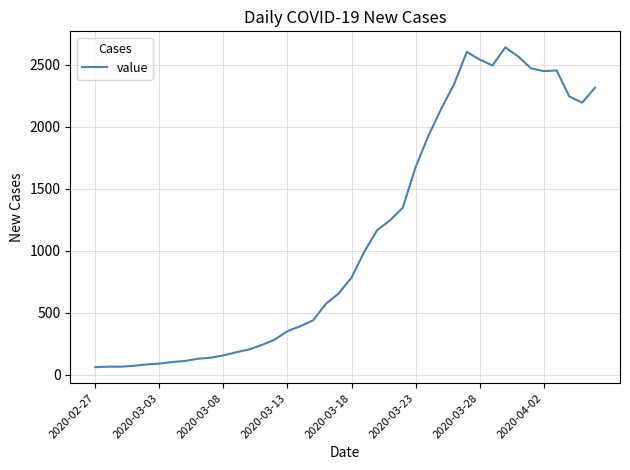

What is the minimum value shown in the chart?

61